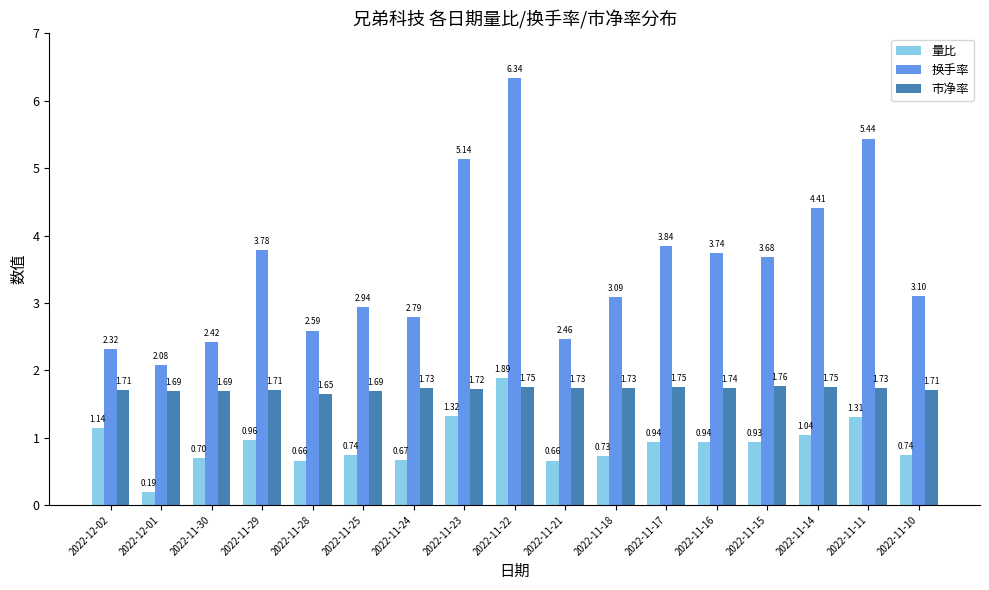

Which series has the largest total across all categories?

换手率